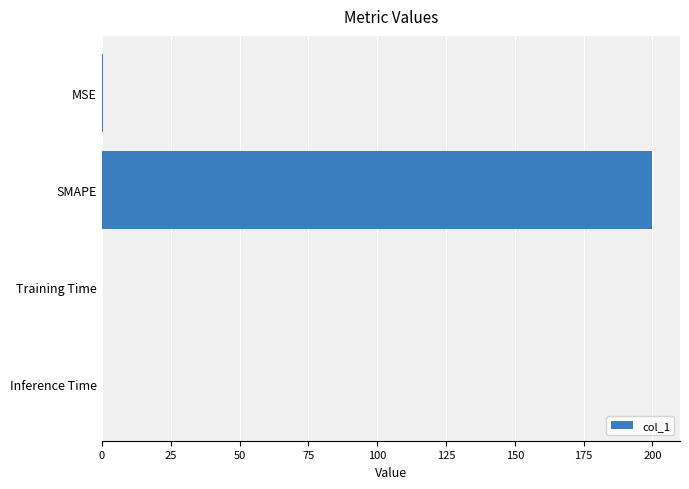

Which category has the highest value across all series?

SMAPE